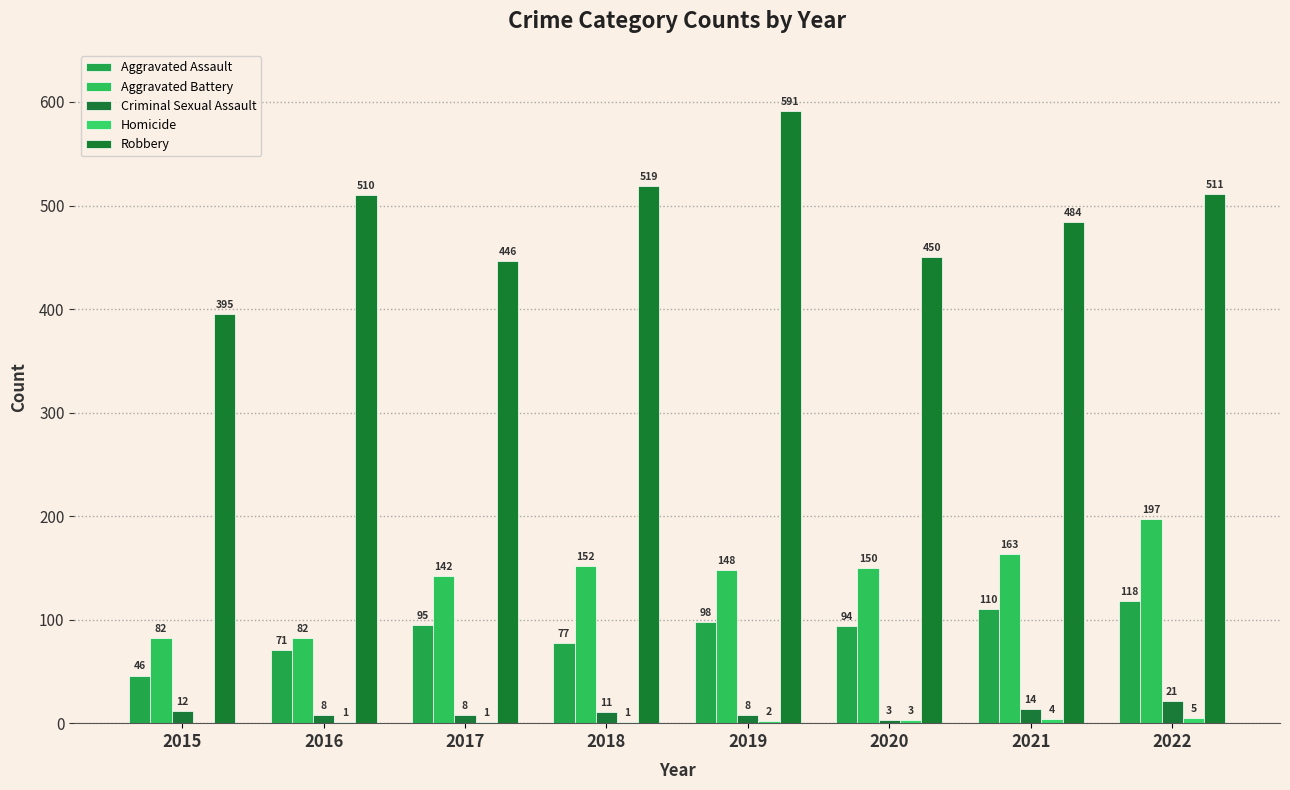

The Aggravated Battery series shows 163 at 2021. True or false?

True